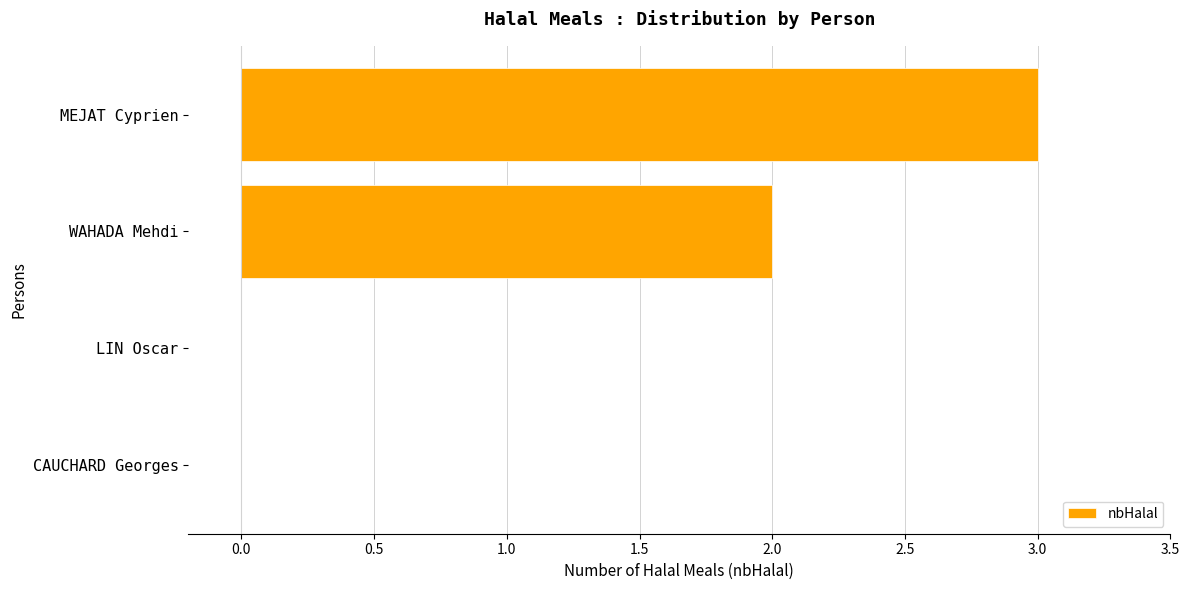

What is the sum of the values at LIN Oscar and MEJAT Cyprien?

3